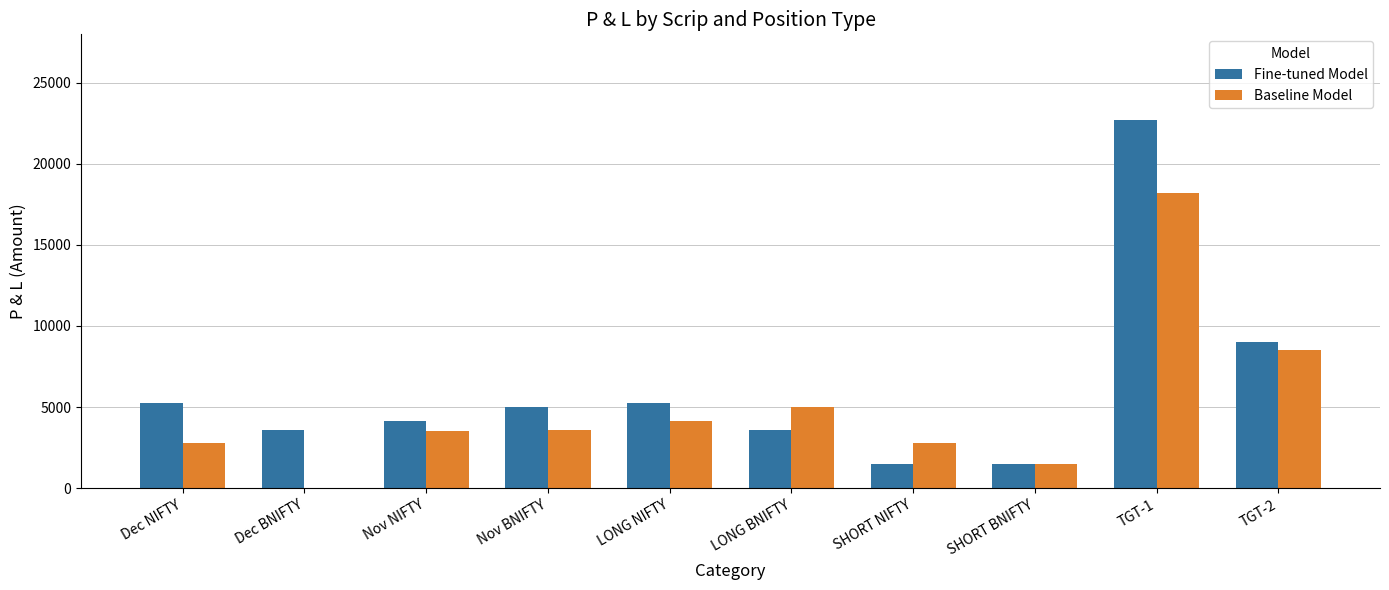

Between LONG BNIFTY and TGT-1, which series saw the biggest shift?

Fine-tuned Model